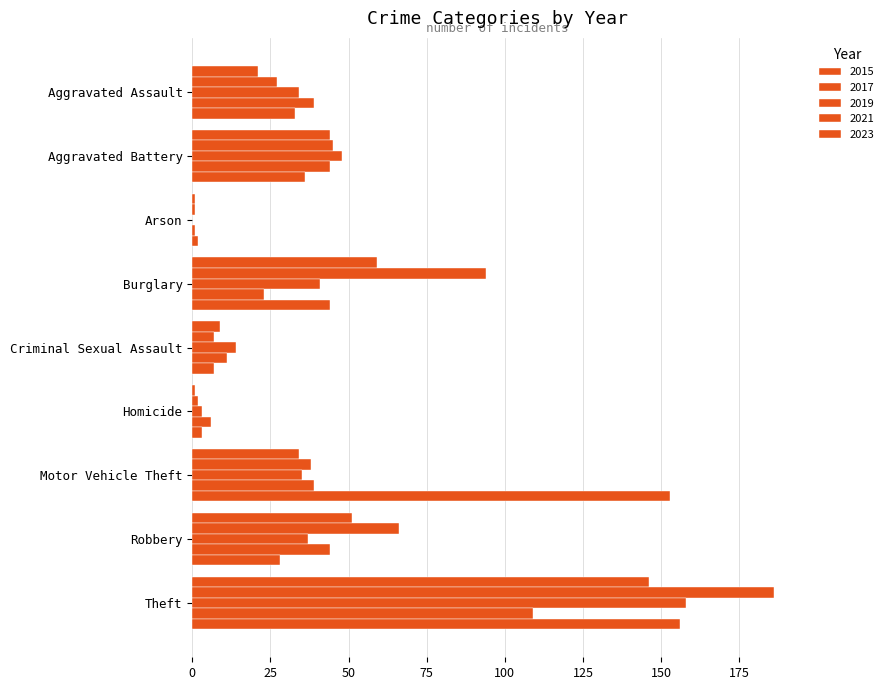

What is the label of the 9th bar from the right?

Aggravated Assault